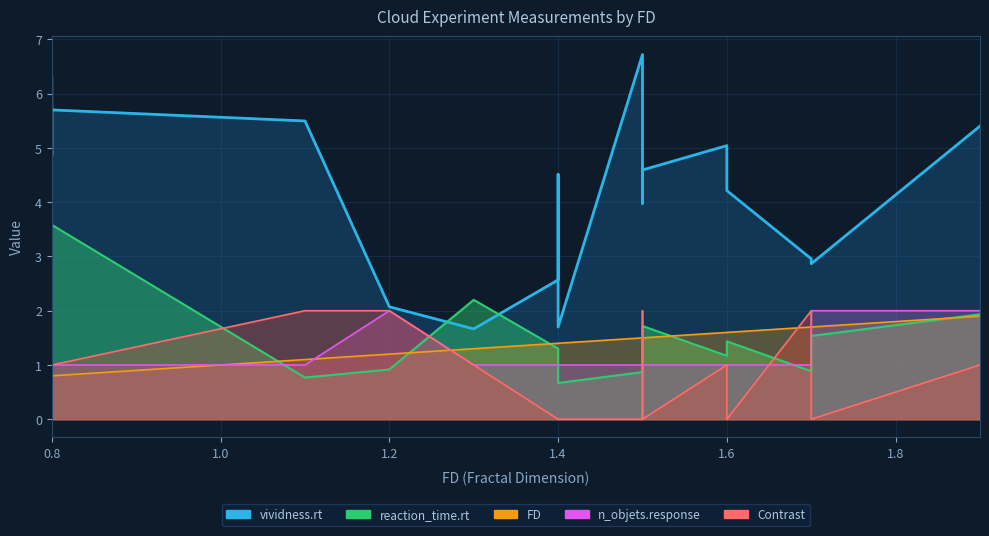

How many lines are shown in the chart?

5